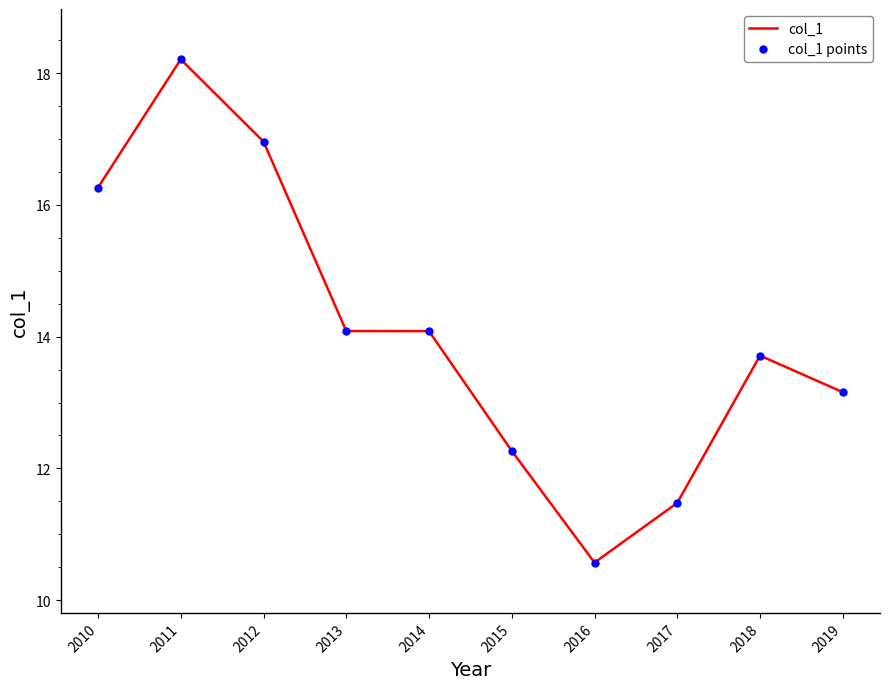

Reading left to right, transcribe all the data shown in this chart.

col_1: 16.3	18.2	17.0	14.1	14.1	12.3	10.6	11.5	13.7	13.2
col_1 points: 16.3	18.2	17.0	14.1	14.1	12.3	10.6	11.5	13.7	13.2